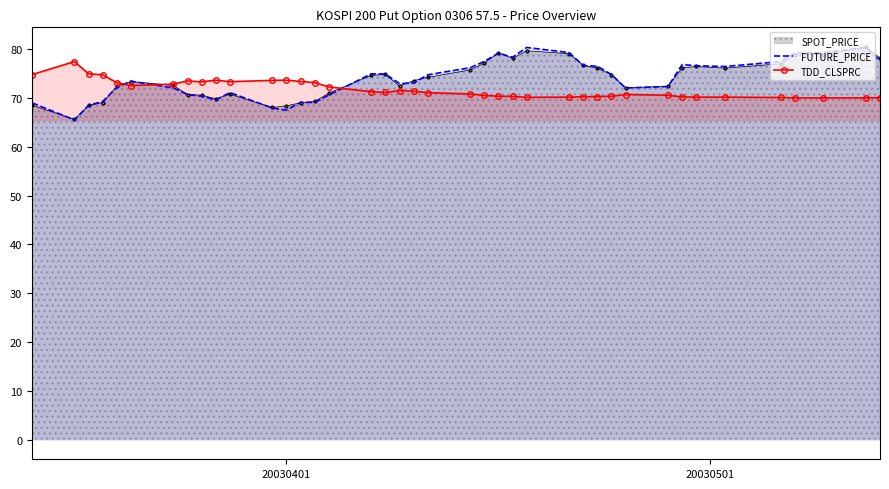

Which series has the widest spread of values?

FUTURE_PRICE